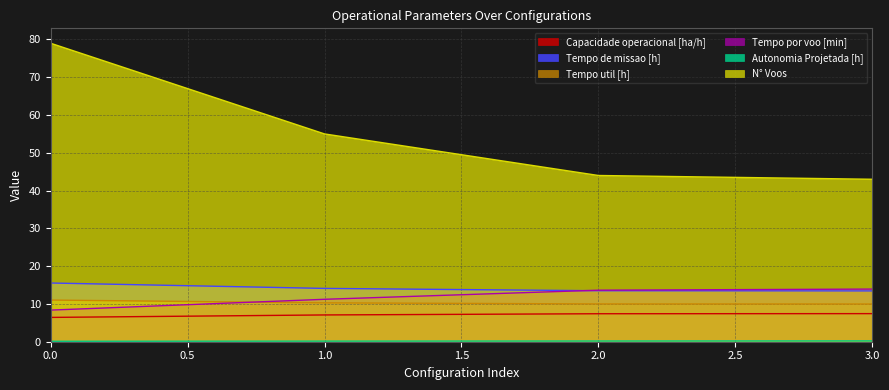

Is it true that Capacidade operacional [ha/h] equals 9.8 at 3?

False